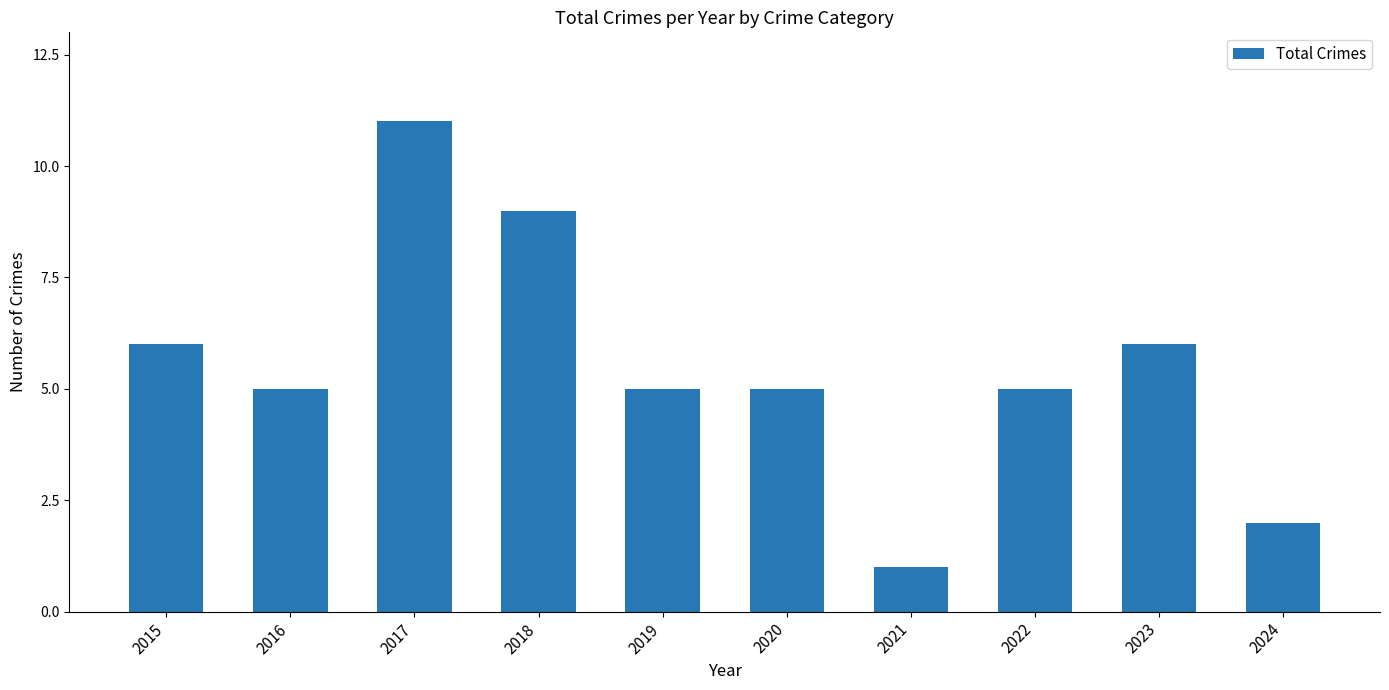

What is the sum of all values?

55